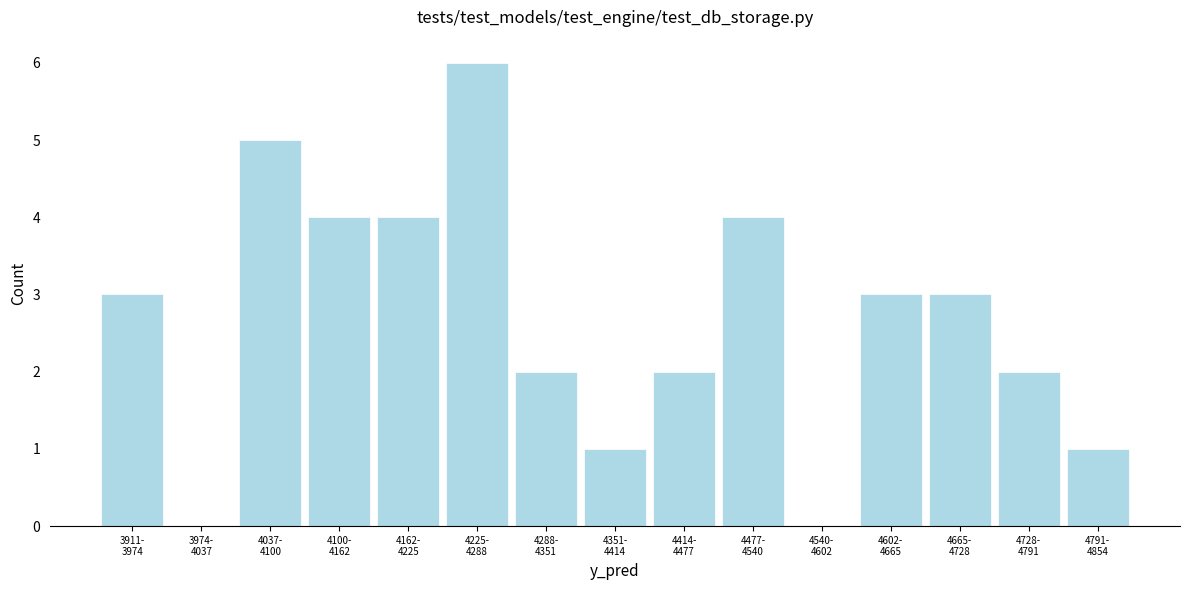

What is the sum of all values?

40